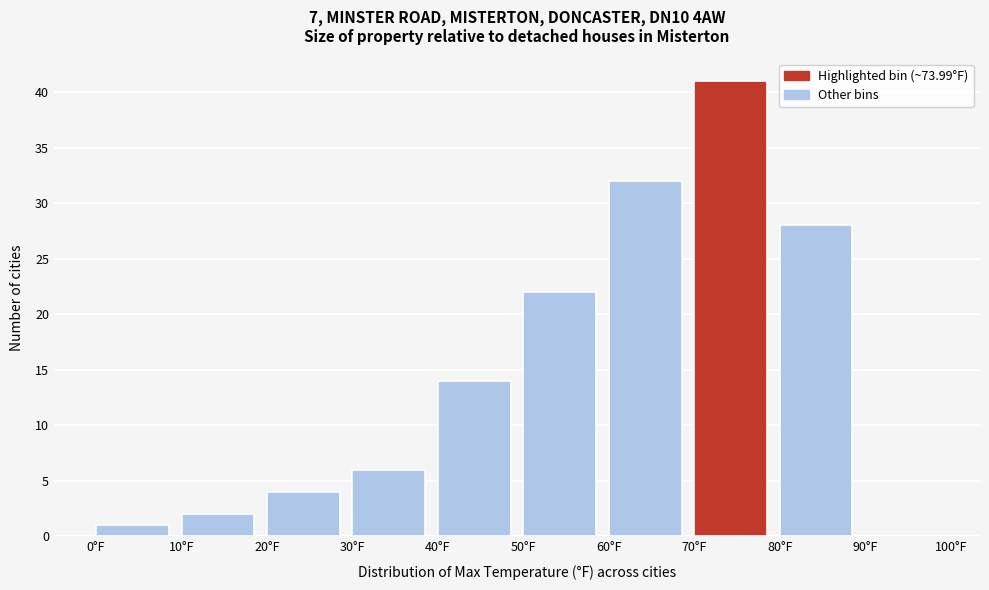

Reading left to right, transcribe this chart: for each bar, give the range it covers on the x-axis and its height. The values are not printed on the chart, so give them approximately, as read against the axis.

0 to 10: 1
10 to 20: 2
20 to 30: 4
30 to 40: 6
40 to 50: 14
50 to 60: 22
60 to 70: 32
70 to 80: 41
80 to 90: 28
90 to 100: 0